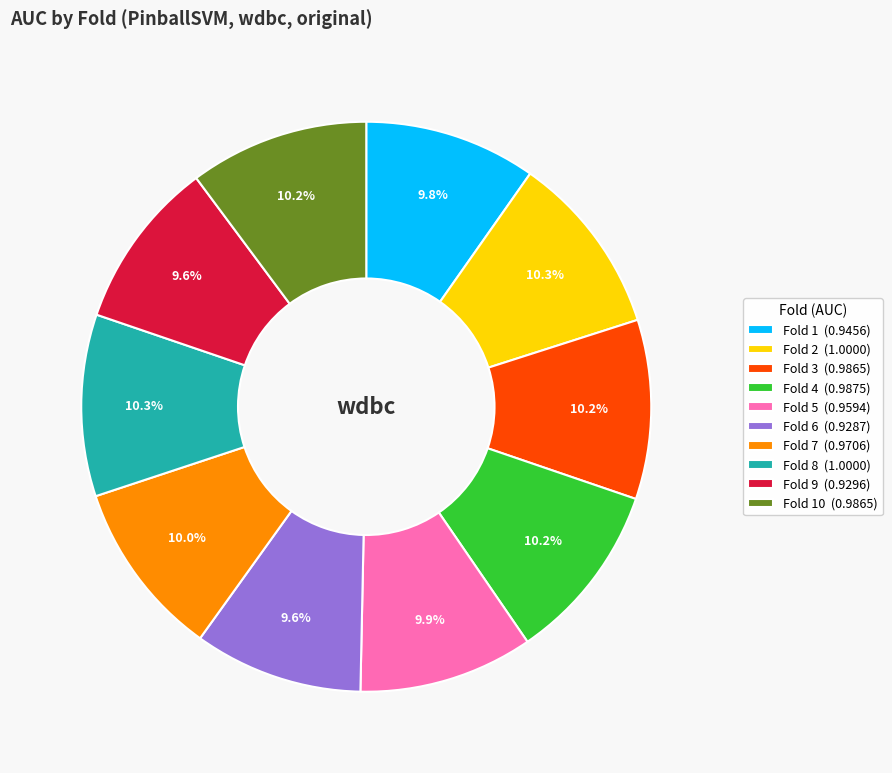

What portion of the pie excludes Fold 2 (1.0000)?

89.7%